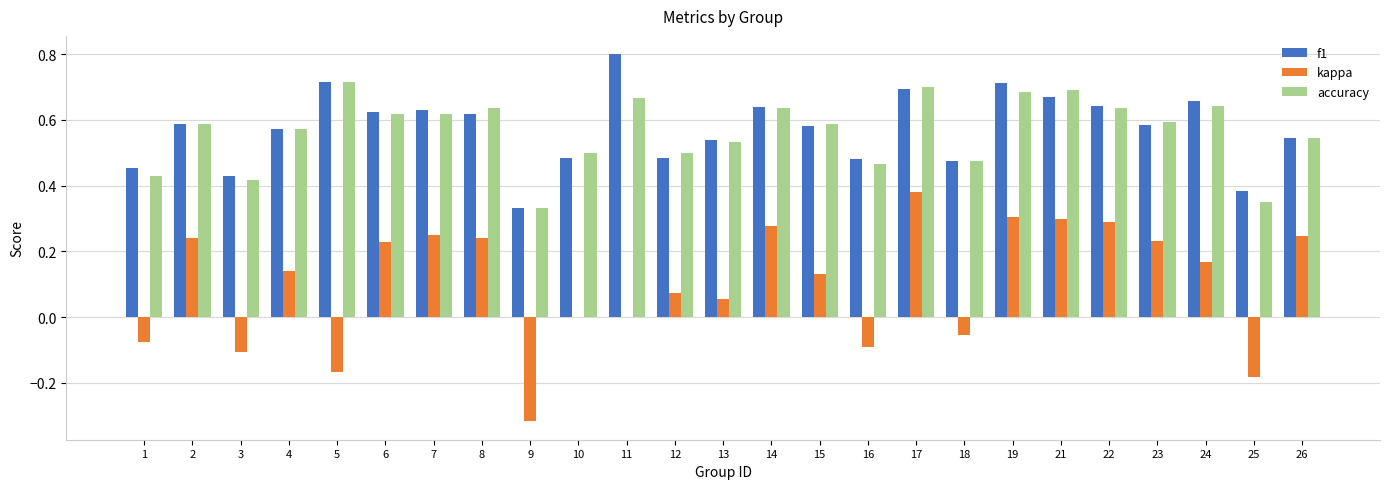

At which label does kappa first exceed 0?

2